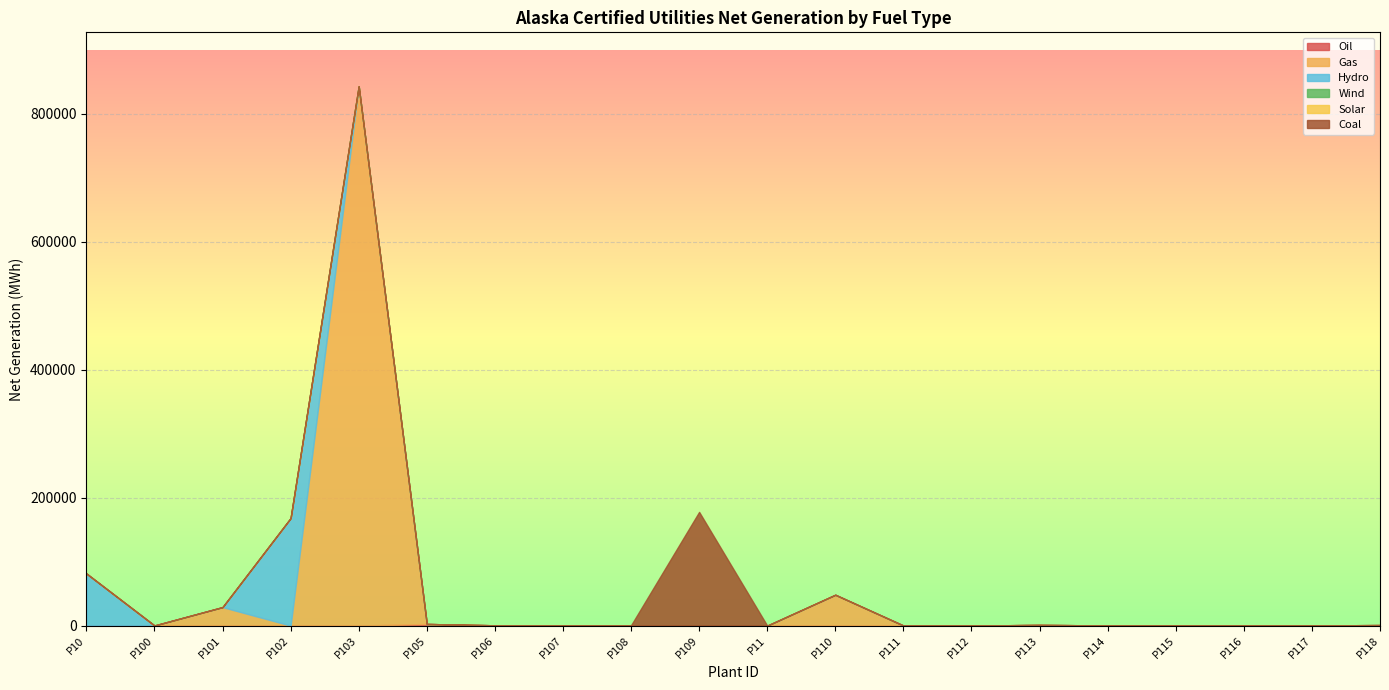

True or false: Hydro and Solar intersect in this chart.

False